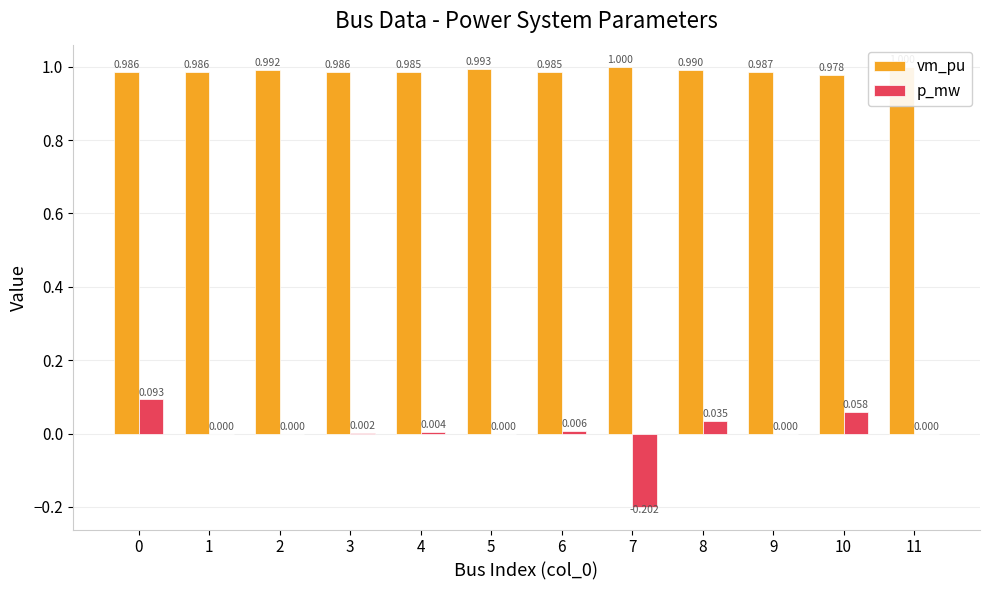

What is the approximate value of vm_pu at 7?

1.0